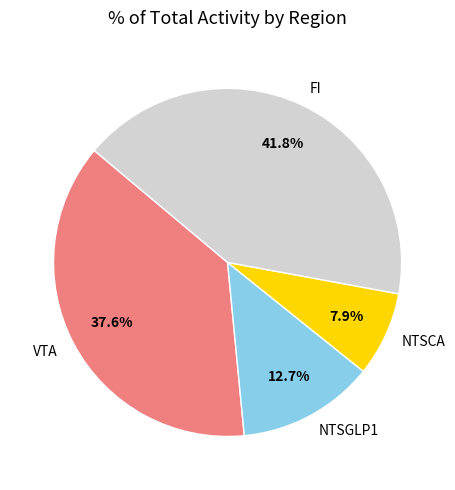

What percentage is NOT represented by VTA?

62.4%